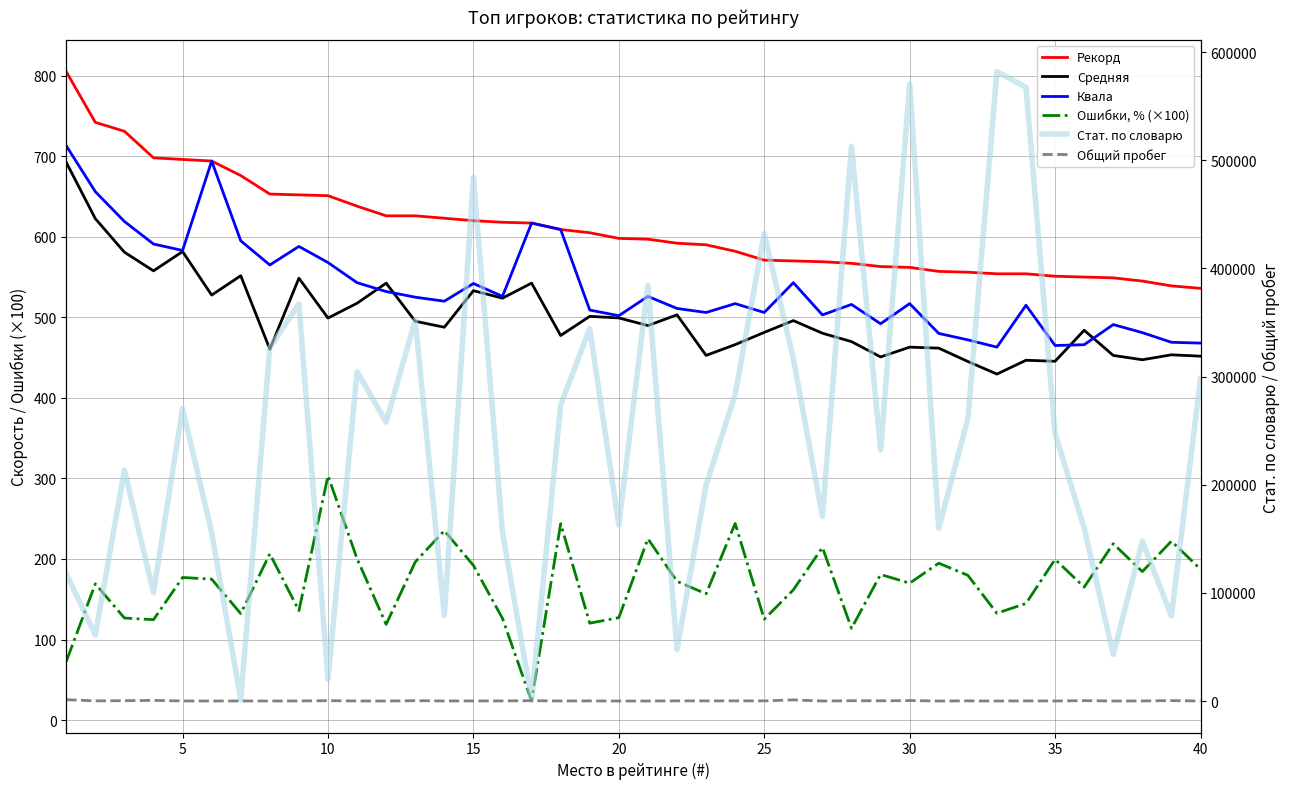

Is it true that Средняя equals 112.1 at 15?

False